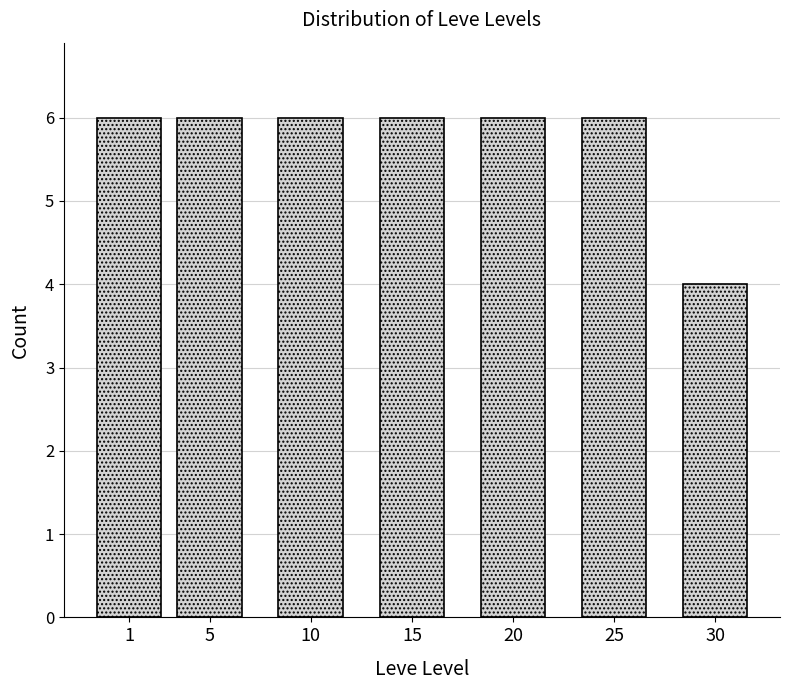

Reading left to right, list all the values displayed in this chart.

6	6	6	6	6	6	4